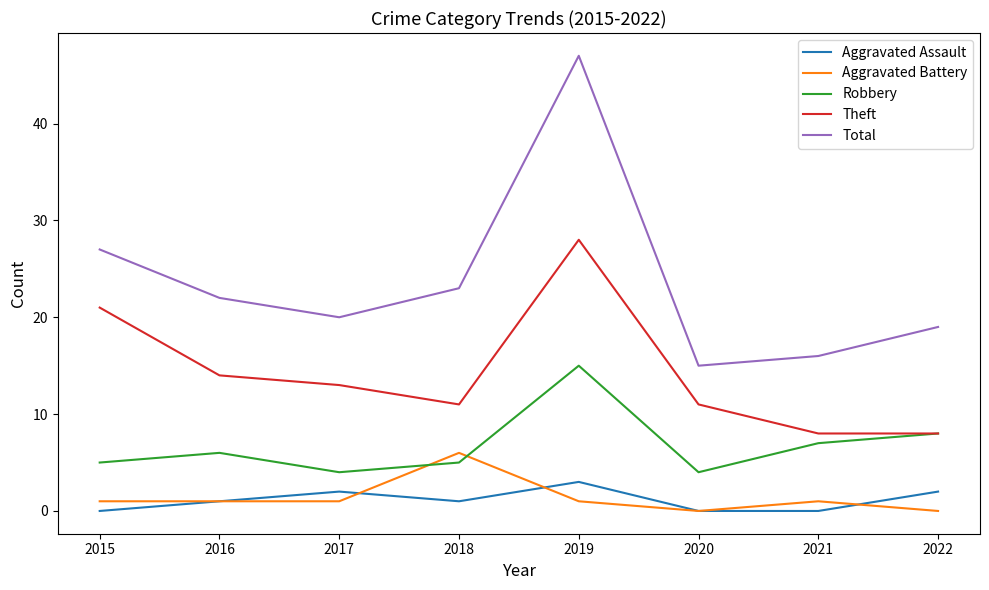

True or false: Total and Theft cross at least once.

False